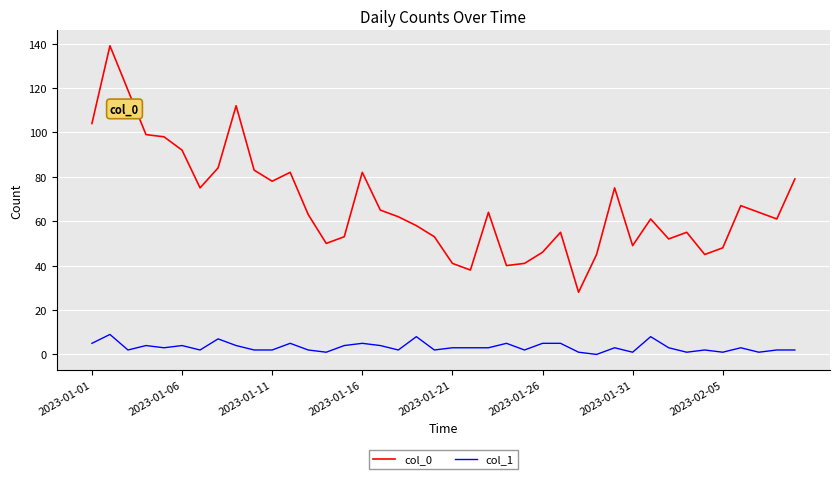

Reading left to right, list all the values displayed in this chart.

col_0: 104	139	119	99	98	92	75	84	112	83	78	82	63	50	53	82	65	62	58	53	41	38	64	40	41	46	55	28	45	75	49	61	52	55	45	48	67	64	61	79
col_1: 5	9	2	4	3	4	2	7	4	2	2	5	2	1	4	5	4	2	8	2	3	3	3	5	2	5	5	1	0	3	1	8	3	1	2	1	3	1	2	2